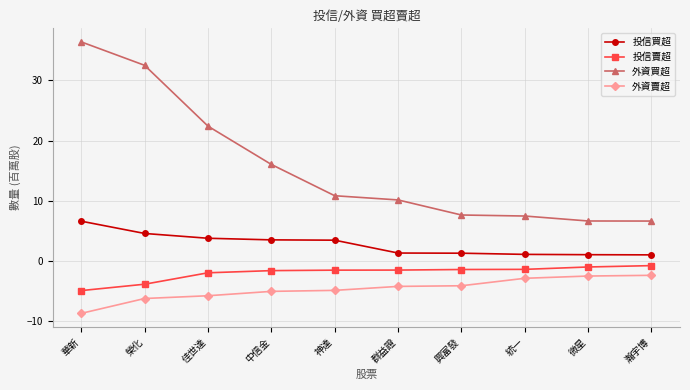

What is the value of the 投信買超 point at the 8th from the left?

1.1